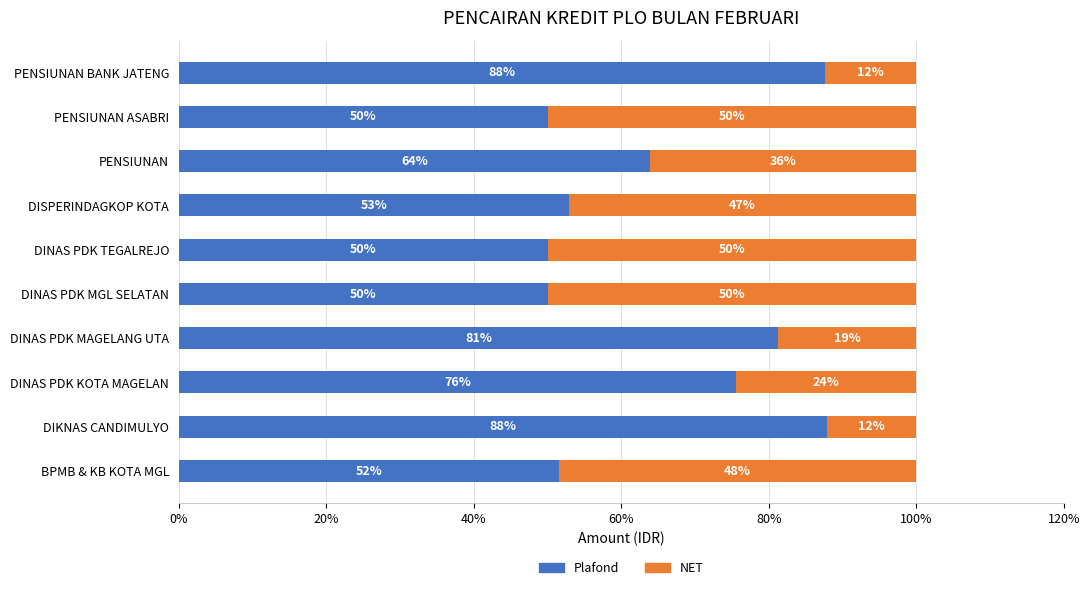

What are all the series names shown in the legend?

Plafond, NET